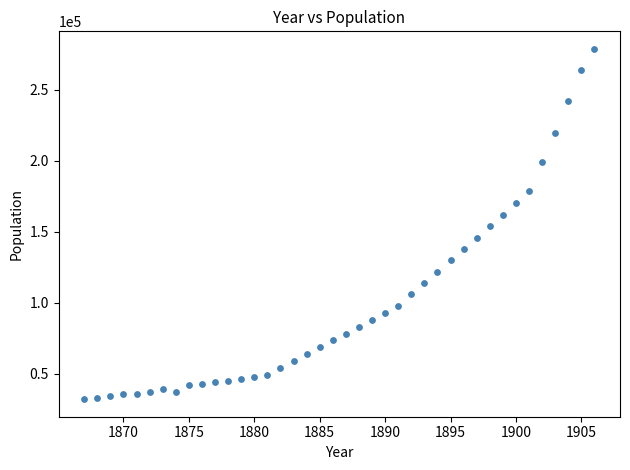

What is the range of Y values (max minus min)?

247000